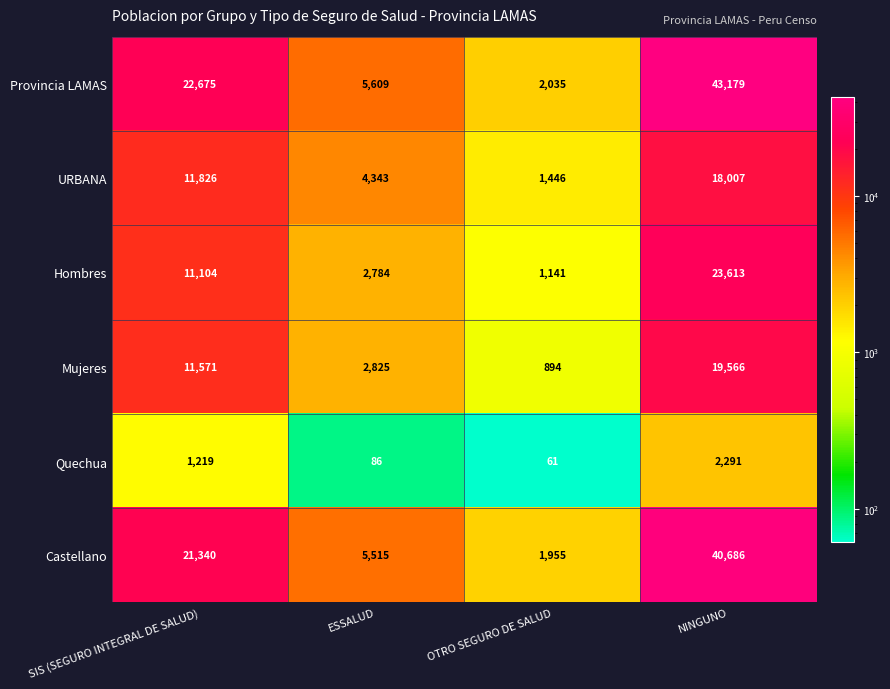

Where is Castellano nearest to the value 21320?

SIS (SEGURO INTEGRAL DE SALUD)